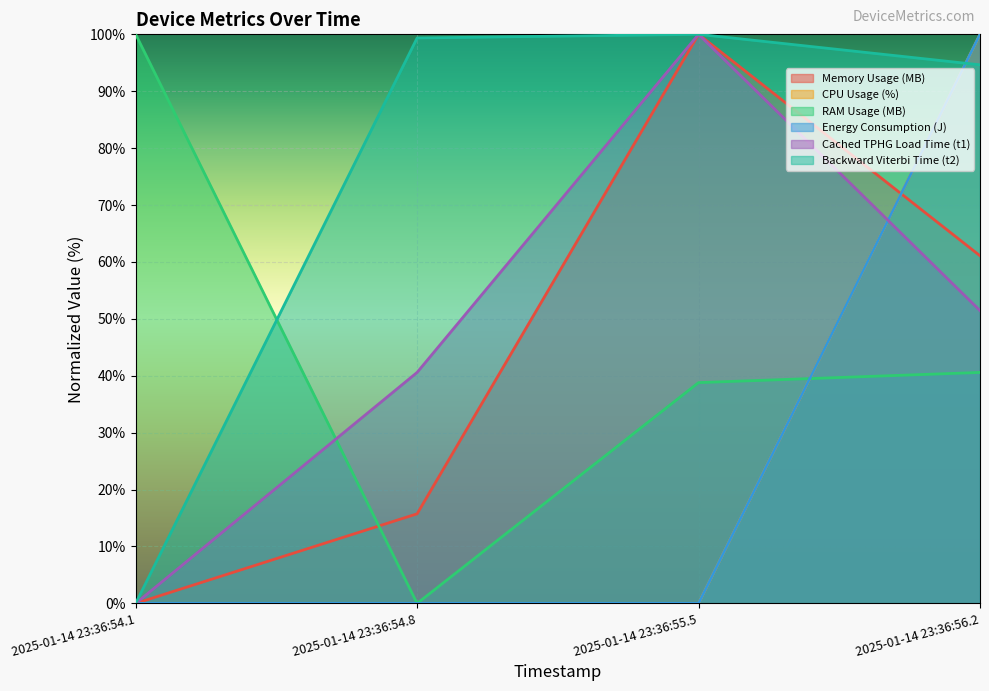

After their last crossing, which series has the higher values: Cached TPHG Load Time (t1) or Energy Consumption (J)?

Energy Consumption (J)